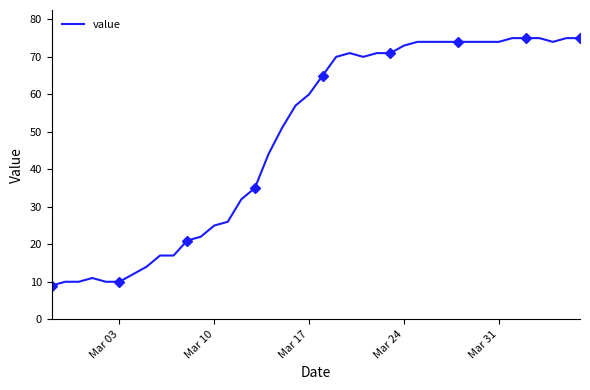

How many values are below 65?

20